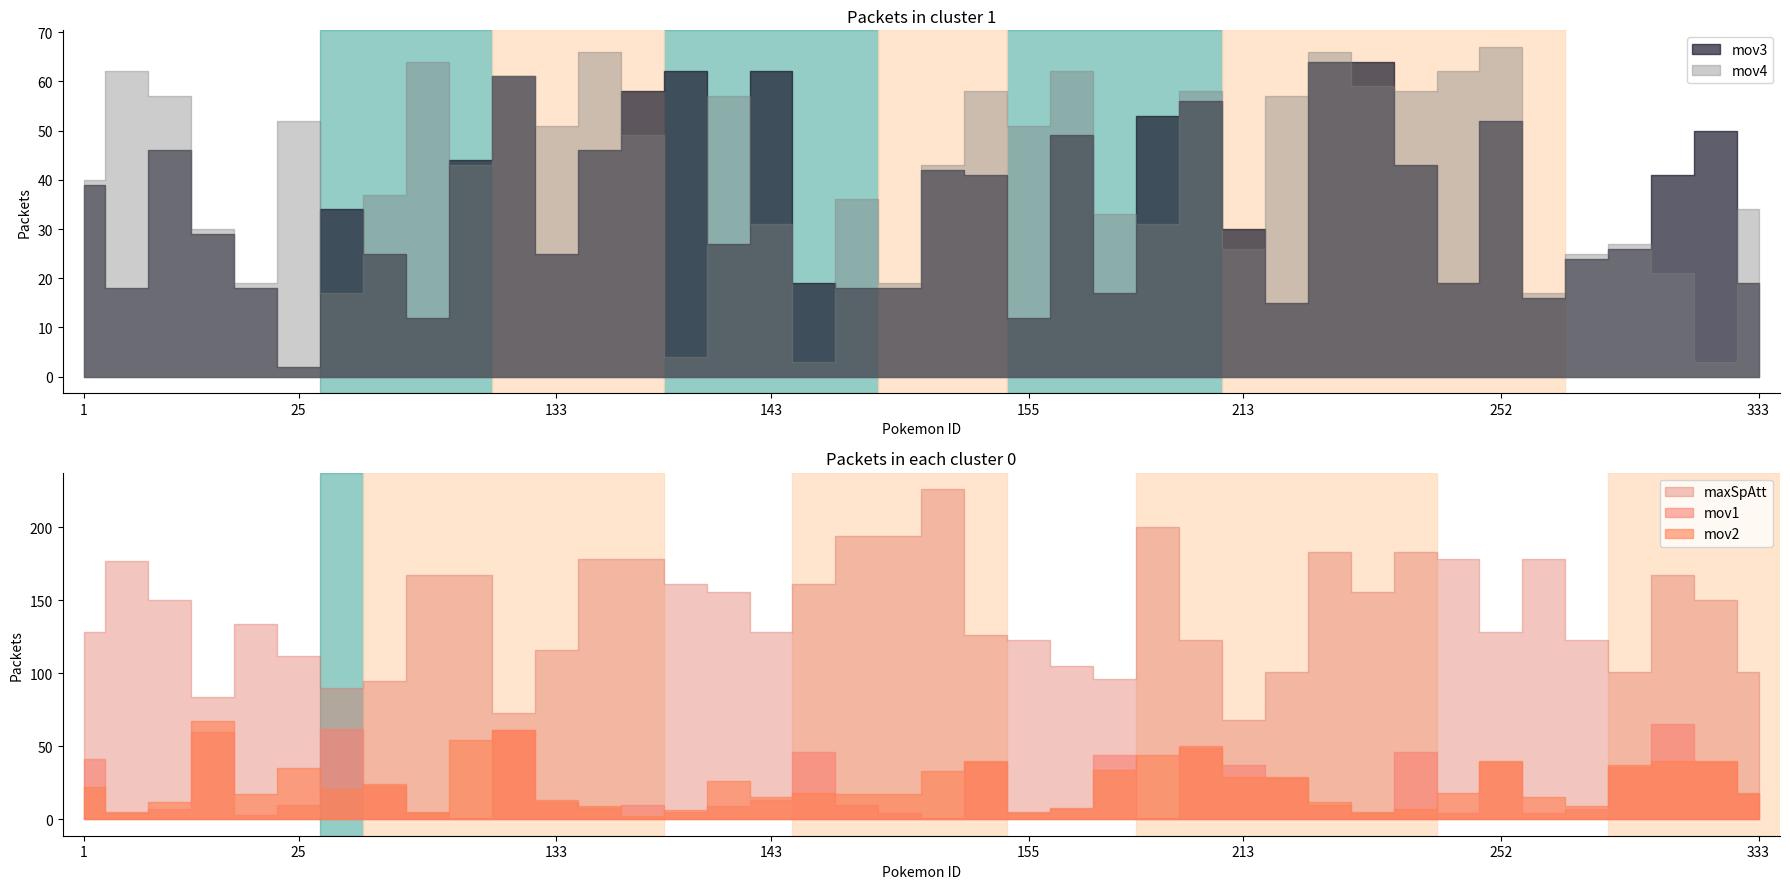

Reading left to right, list all the values displayed in this chart.

mov3: 39	18	46	29	18	2	34	25	12	44	61	25	46	58	62	27	62	19	18	18	42	41	12	49	17	53	56	30	15	64	64	43	19	52	16	24	26	41	50	19
mov4: 40	62	57	30	19	52	17	37	64	43	61	51	66	49	4	57	31	3	36	19	43	58	51	62	33	31	58	26	57	66	59	58	62	67	17	25	27	21	3	34
maxSpAtt: 128	177	150	84	134	112	90	95	167	167	73	116	178	178	161	156	128	161	194	194	226	126	123	105	96	200	123	68	101	183	156	183	178	128	178	123	101	167	150	101
mov1: 41	4	7	60	3	10	62	23	4	1	61	12	8	10	5	9	13	46	10	4	1	39	4	7	44	1	49	37	28	10	4	46	4	39	4	7	36	65	39	17
mov2: 22	5	12	67	17	35	21	24	5	54	61	13	9	2	6	26	15	18	17	17	33	40	5	8	34	44	50	29	29	12	5	7	18	40	15	9	37	40	40	18